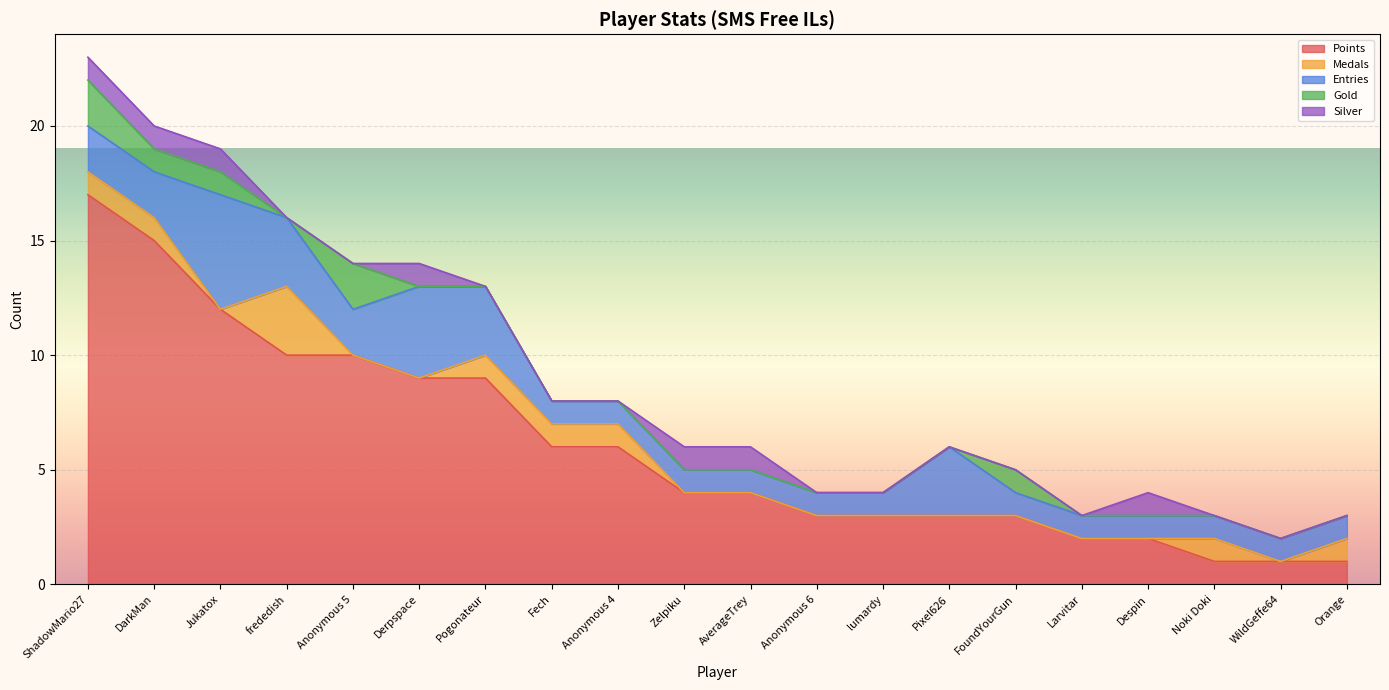

List the series in order of their peak value, lowest first.

Silver, Gold, Medals, Entries, Points